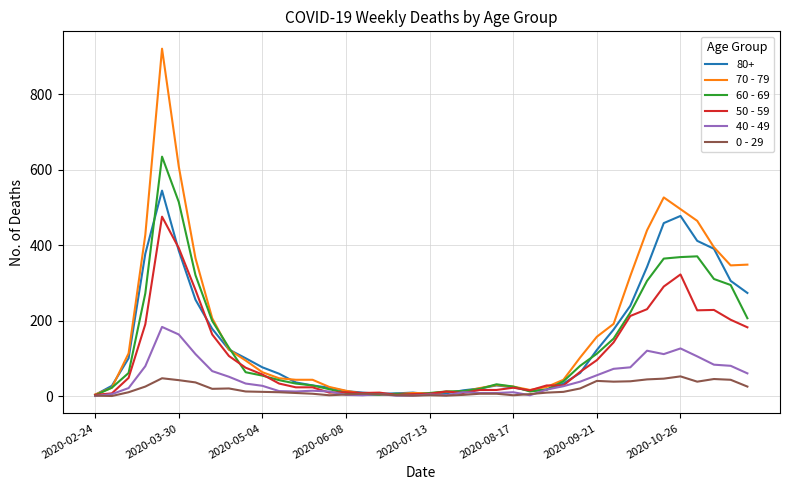

Which series has the widest spread of values?

70 - 79